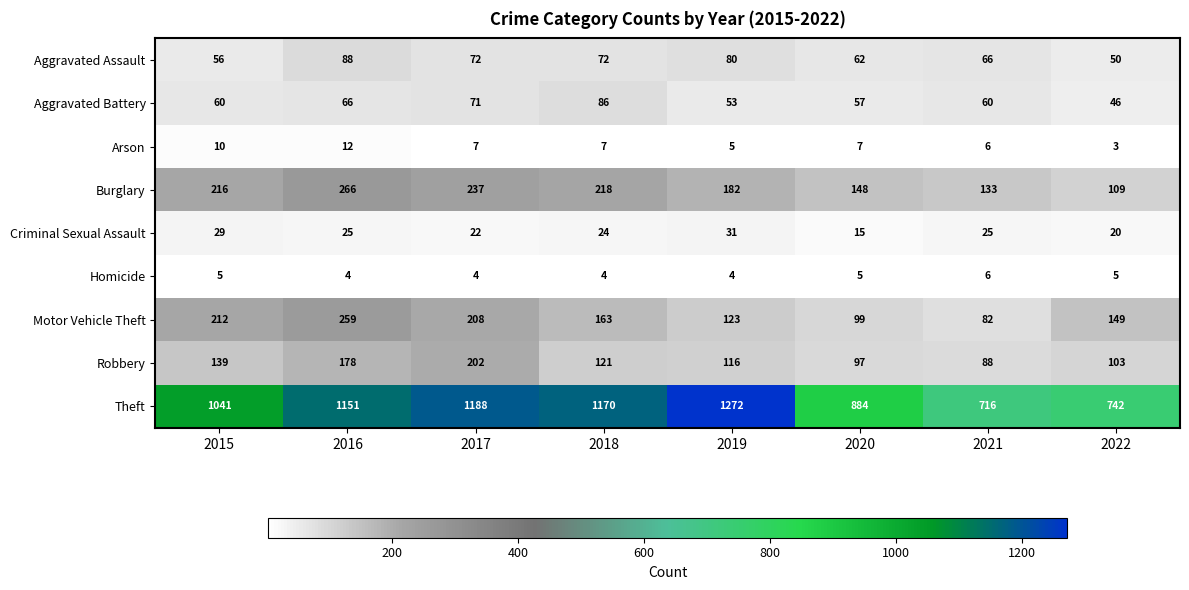

List the labels in order of Theft value, largest first.

2019, 2017, 2018, 2016, 2015, 2020, 2022, 2021